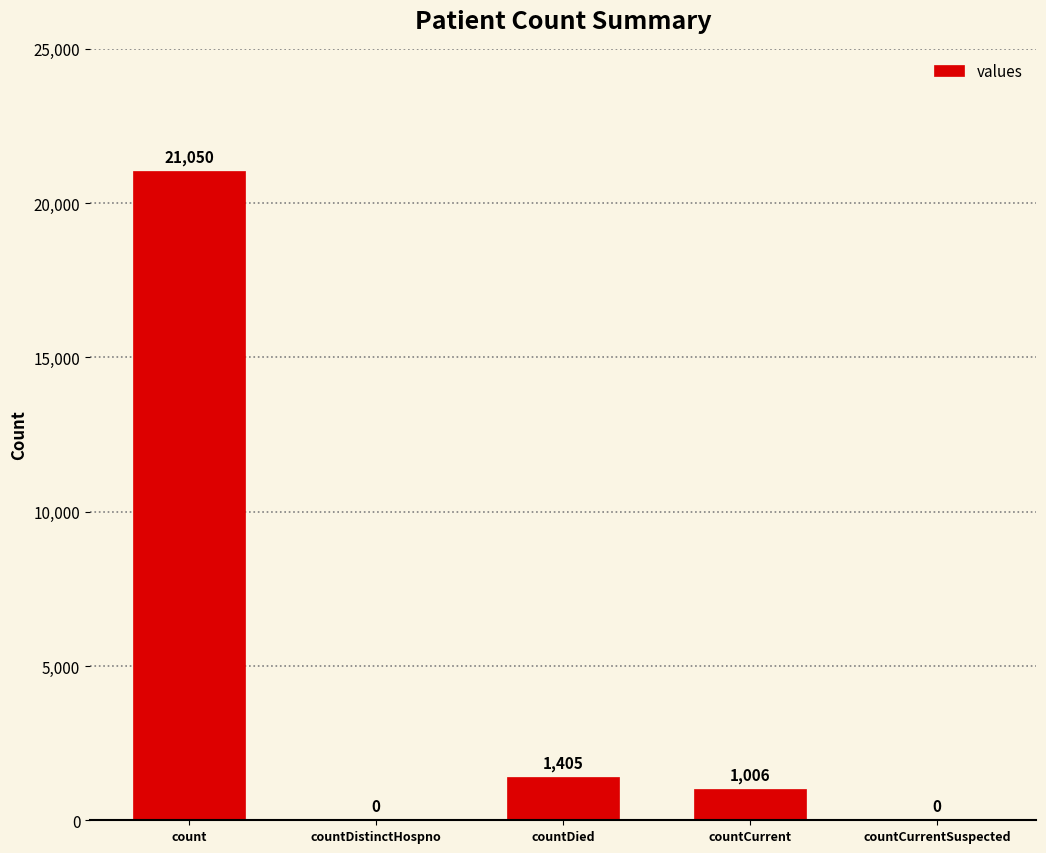

Read the value at countDied.

1405